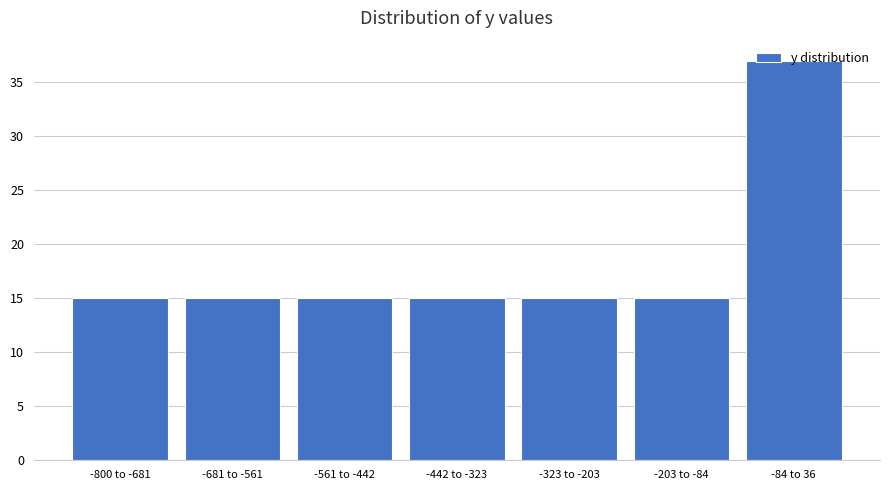

What is the smallest value displayed?

15